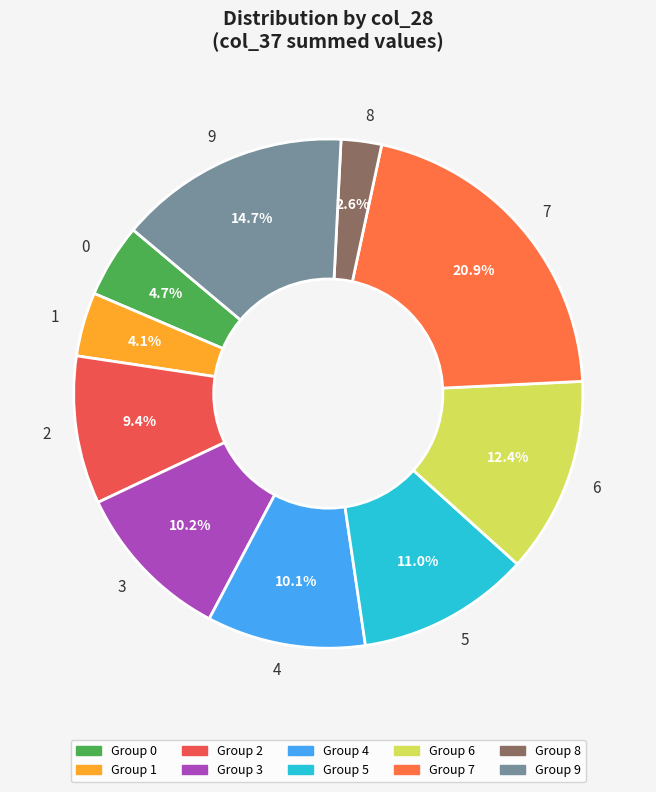

What percentage is NOT represented by 5?

89.0%